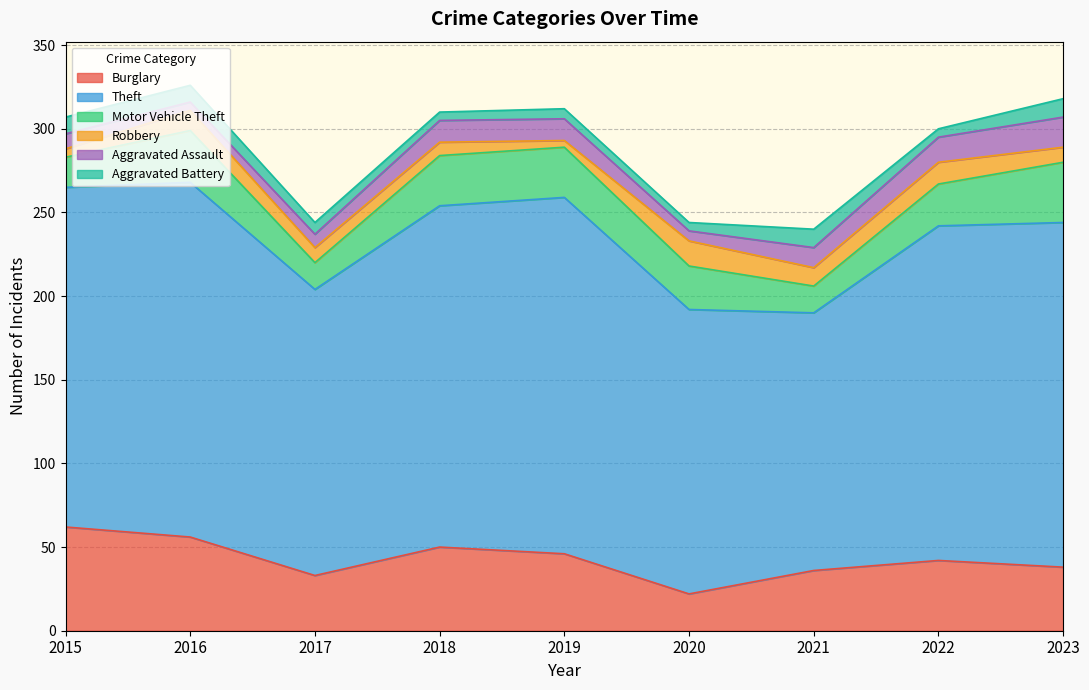

Which series has the widest spread of values?

Theft